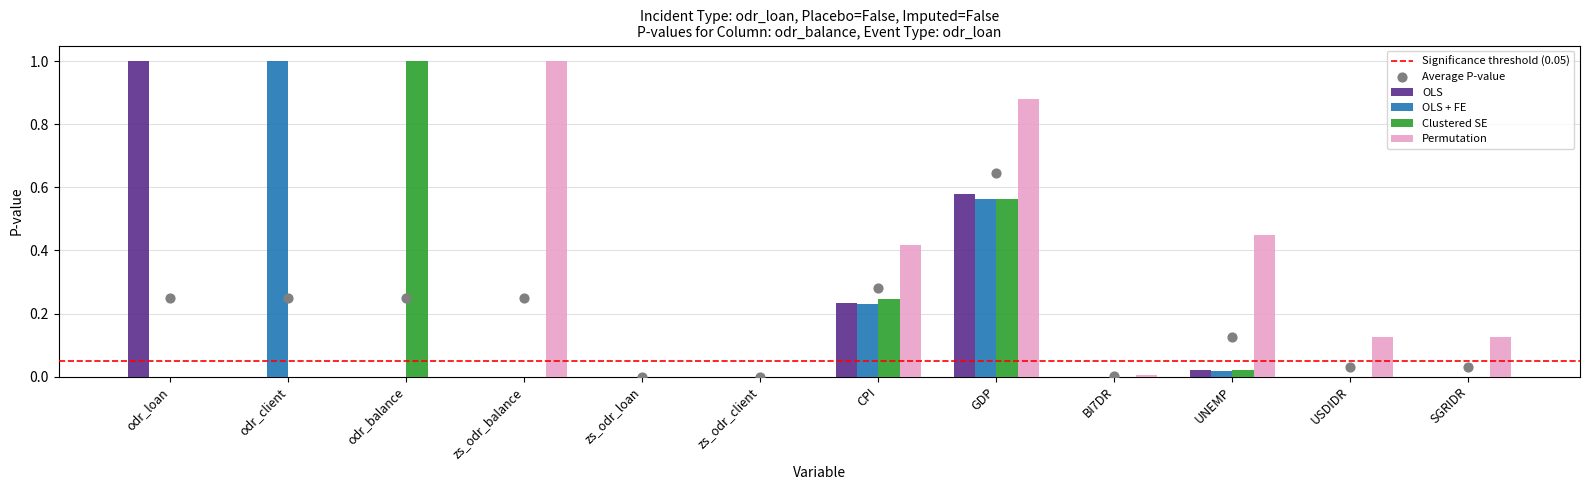

What are all the series names shown in the legend?

OLS, OLS + FE, Clustered SE, Permutation